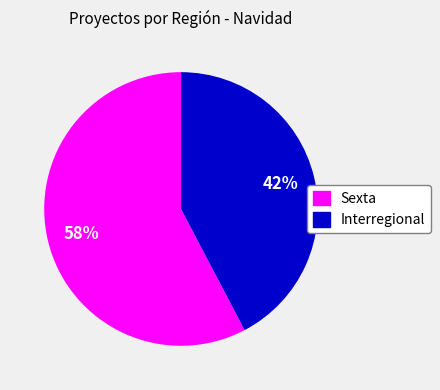

True or false: Interregional accounts for 42% of the total.

True